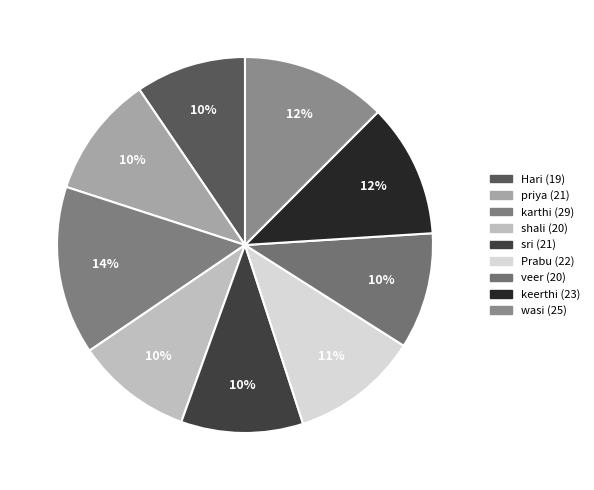

True or false: Prabu (22) accounts for 11% of the total.

True